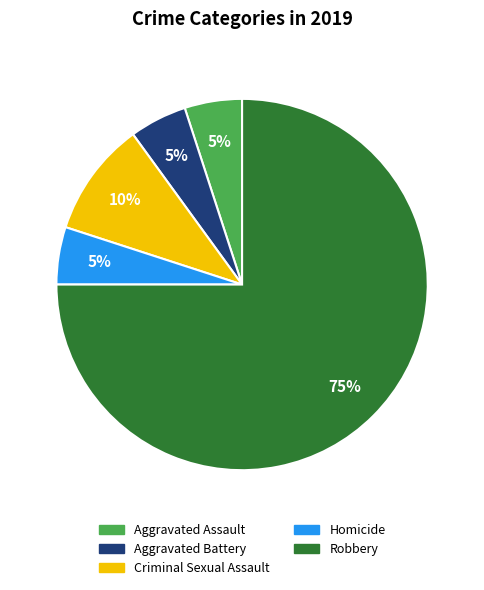

To the nearest percent, what is the difference between the largest and smallest slice percentages?

70%